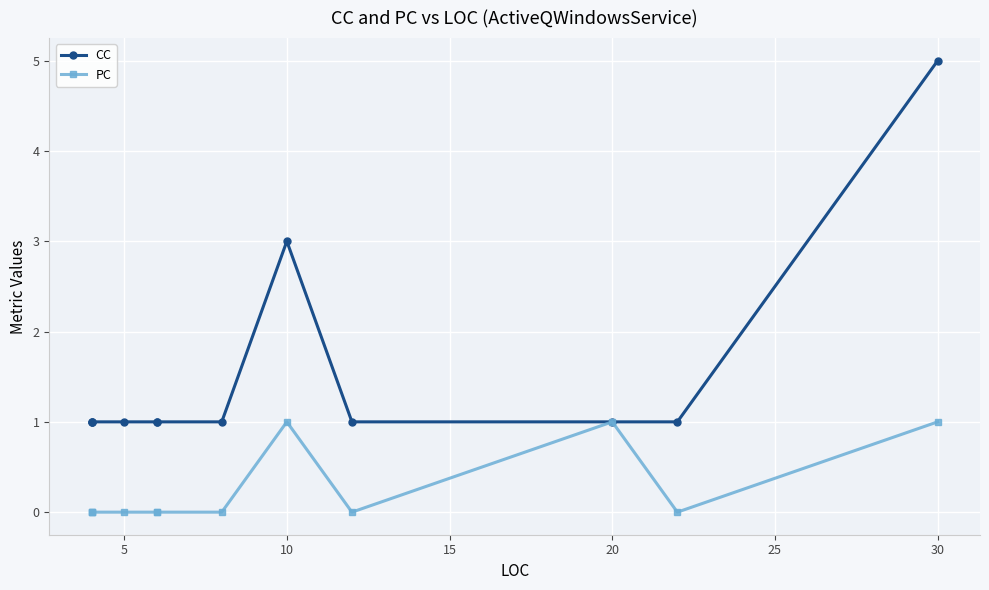

What is the difference between the maximum and minimum values in the CC series?

4